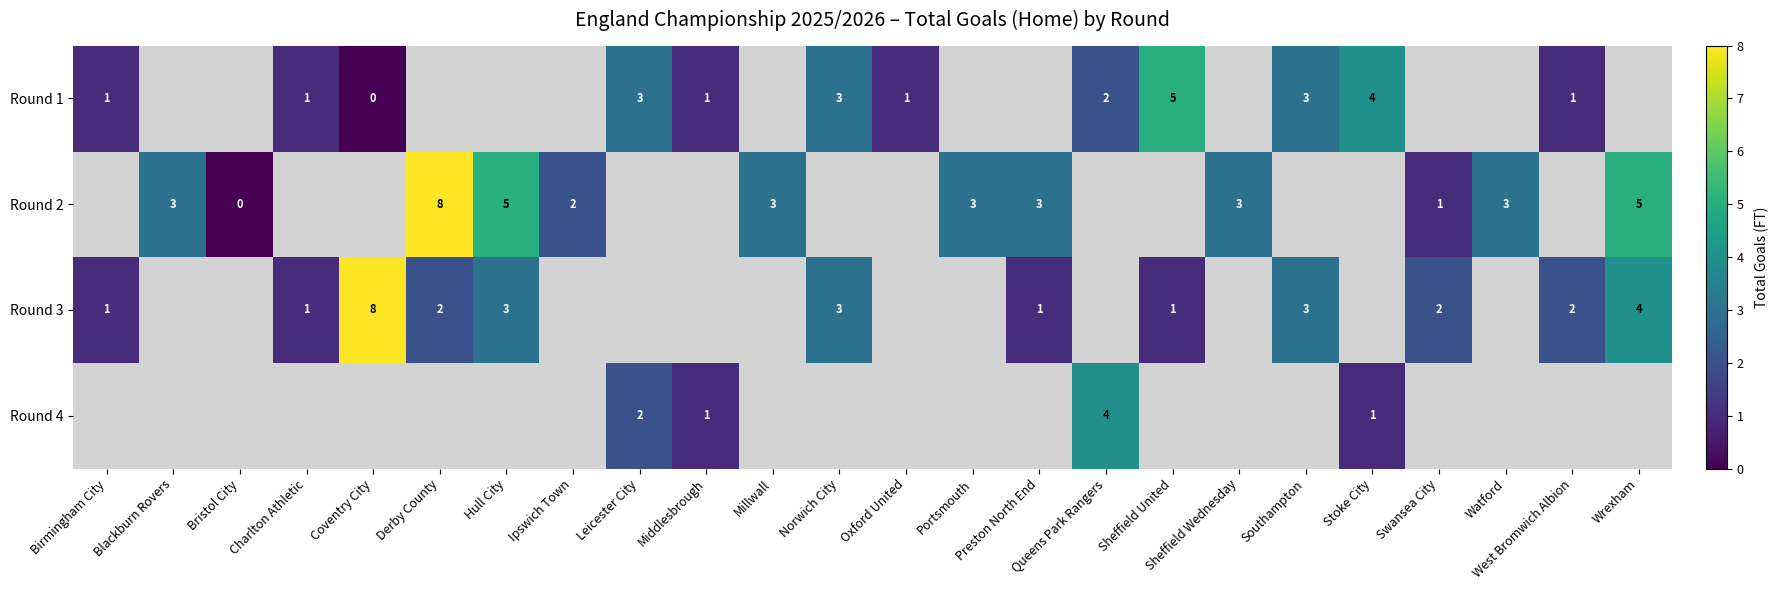

True or false: Round 2 has a value of 2 at Millwall.

False